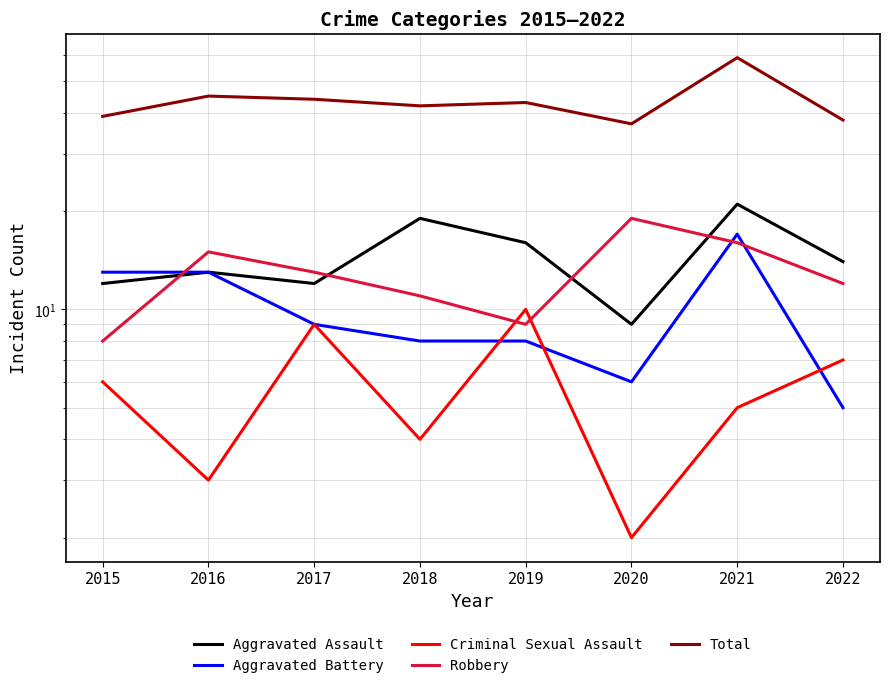

Which series changed the most between 2021 and 2022?

Total